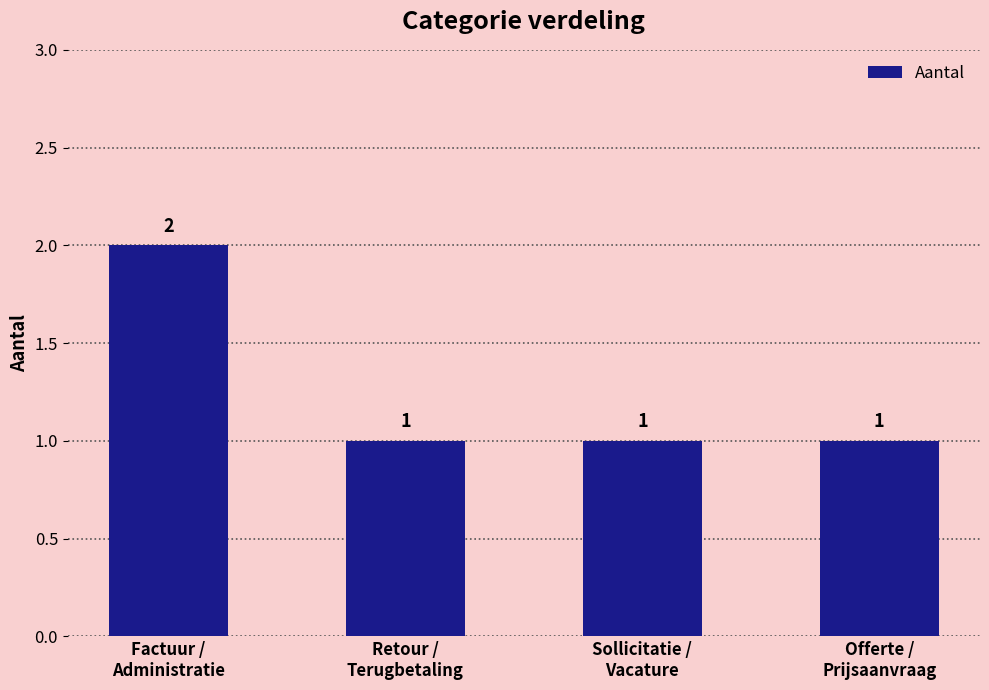

What position from the left is Retour /
Terugbetaling?

2